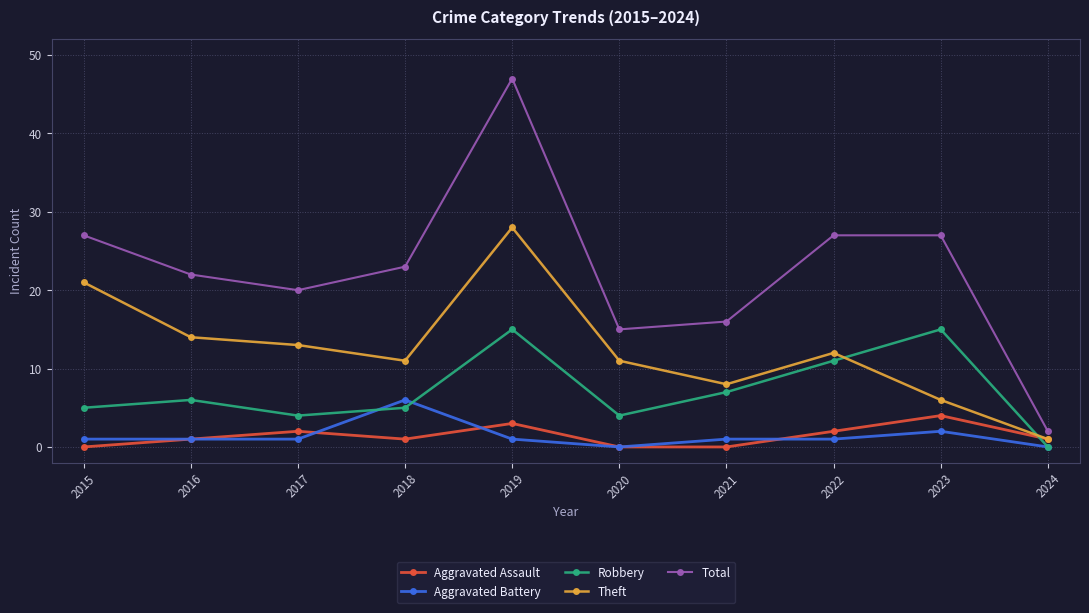

Which series has the largest range (max minus min)?

Total